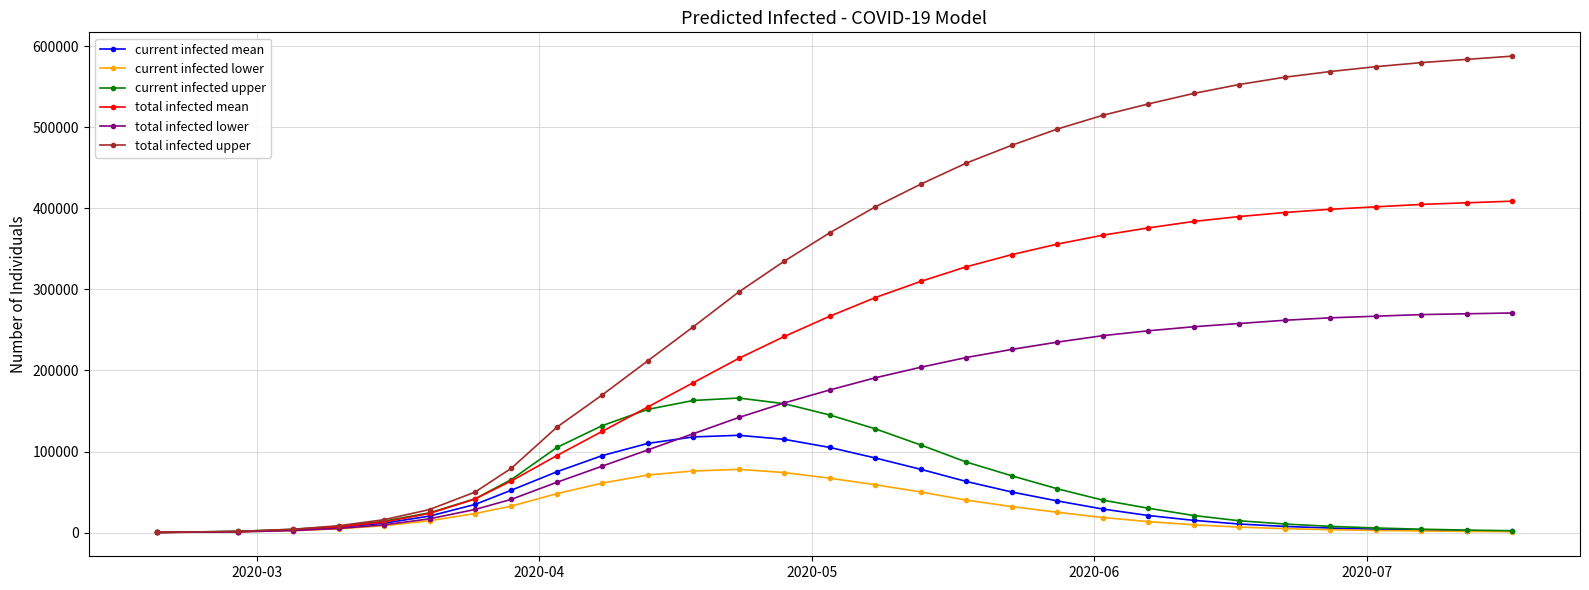

Which series has the largest range (max minus min)?

total infected upper